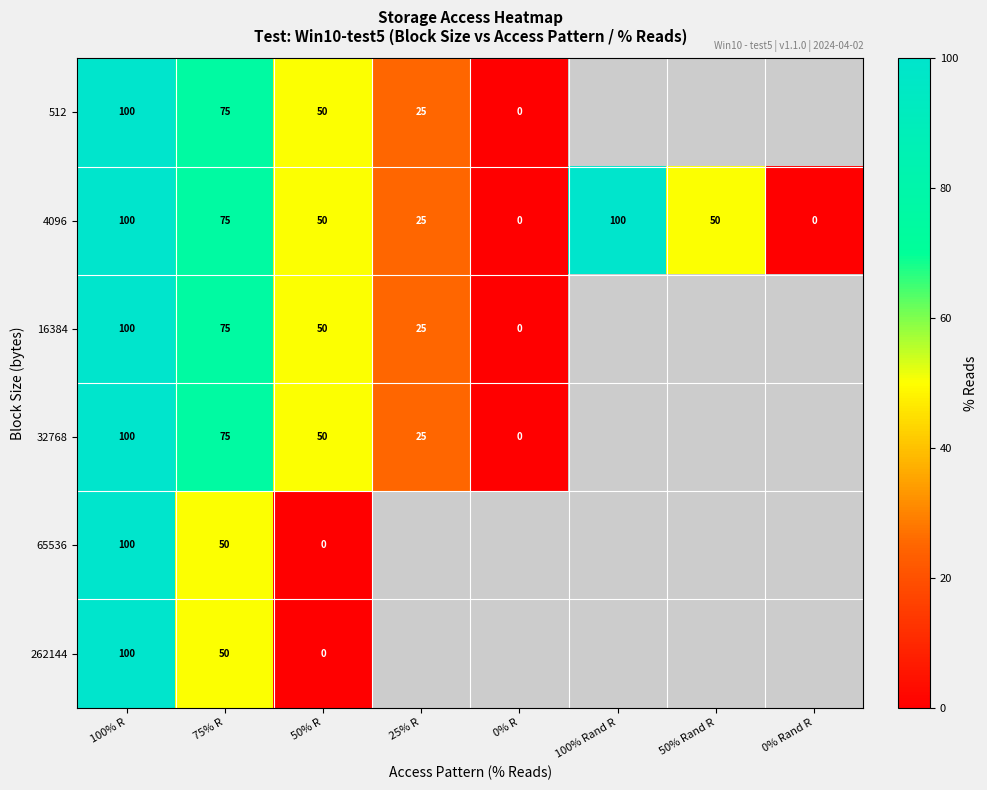

Which has a higher value, 25% R or 100% Rand R?

25% R